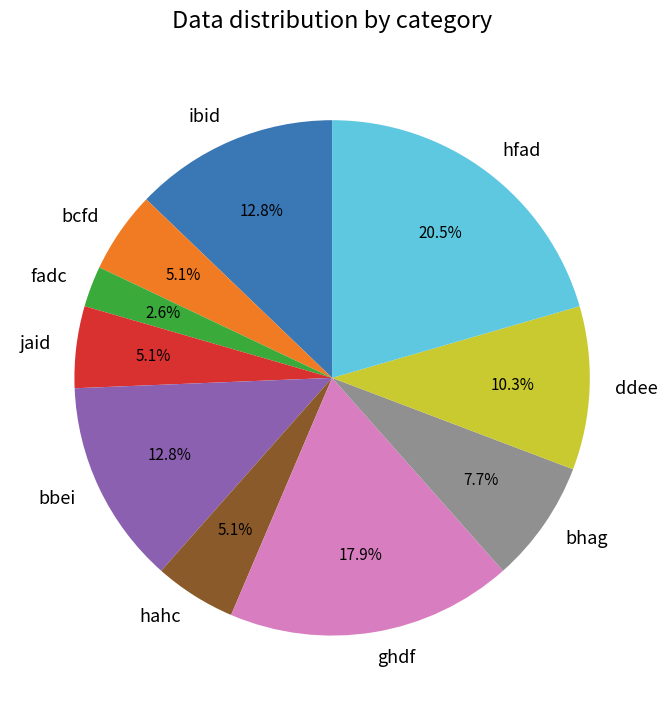

True or false: fadc accounts for 3% of the total.

True